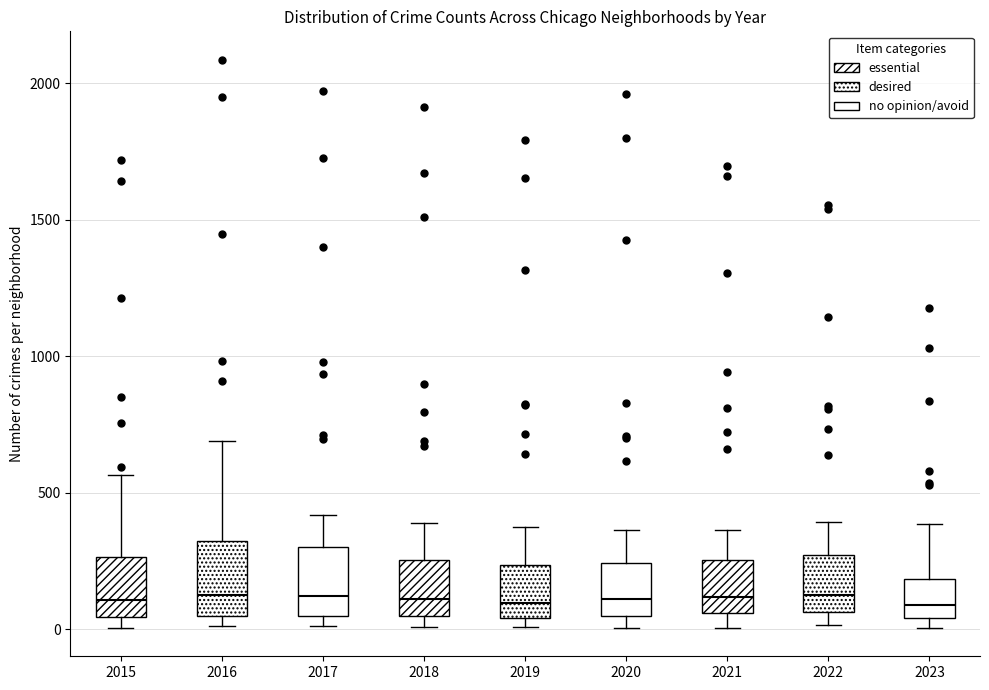

Reading left to right, transcribe this box plot: for each box, give where its median line is, the range the box spans, and where its two whiskers end, as read against the y-axis. The values are not printed on the chart, so give them approximately, as read against the axis.

2015: median 100, box 50 to 250, whiskers 0 to 550
2016: median 150, box 50 to 300, whiskers 0 to 700
2017: median 100, box 50 to 300, whiskers 0 to 400
2018: median 100, box 50 to 250, whiskers 0 to 400
2019: median 100, box 50 to 250, whiskers 0 to 400
2020: median 100, box 50 to 250, whiskers 0 to 350
2021: median 100, box 50 to 250, whiskers 0 to 350
2022: median 100, box 50 to 250, whiskers 0 to 400
2023: median 100, box 50 to 200, whiskers 0 to 400